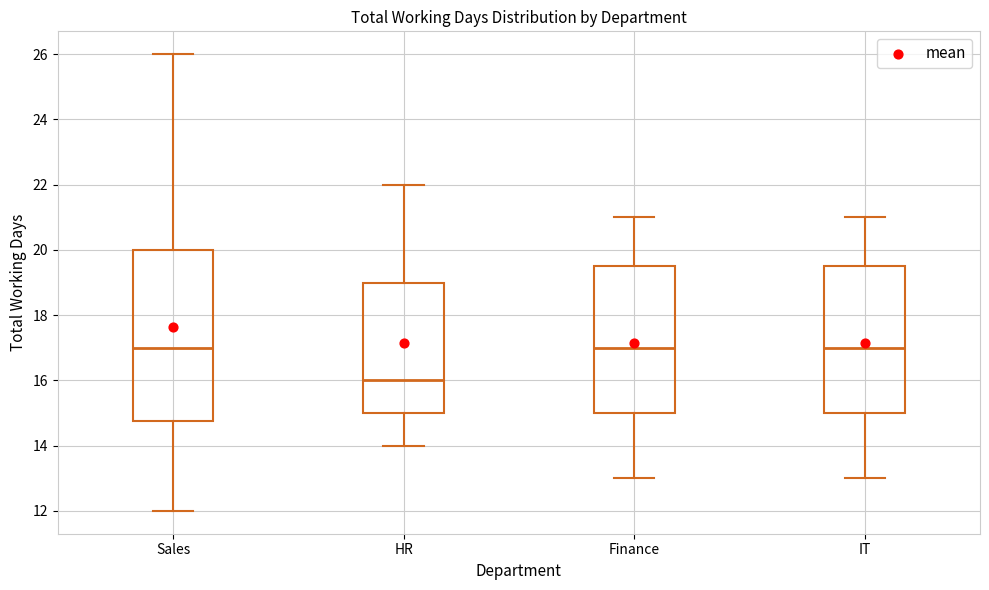

Reading left to right, transcribe this box plot: for each box, give where its median line is, the range the box spans, and where its two whiskers end, as read against the y-axis. The values are not printed on the chart, so give them approximately, as read against the axis.

Sales: median 17.0, box 14.8 to 20.0, whiskers 12.0 to 26.0
HR: median 16.0, box 15.0 to 19.0, whiskers 14.0 to 22.0
Finance: median 17.0, box 15.0 to 19.6, whiskers 13.0 to 21.0
IT: median 17.0, box 15.0 to 19.6, whiskers 13.0 to 21.0